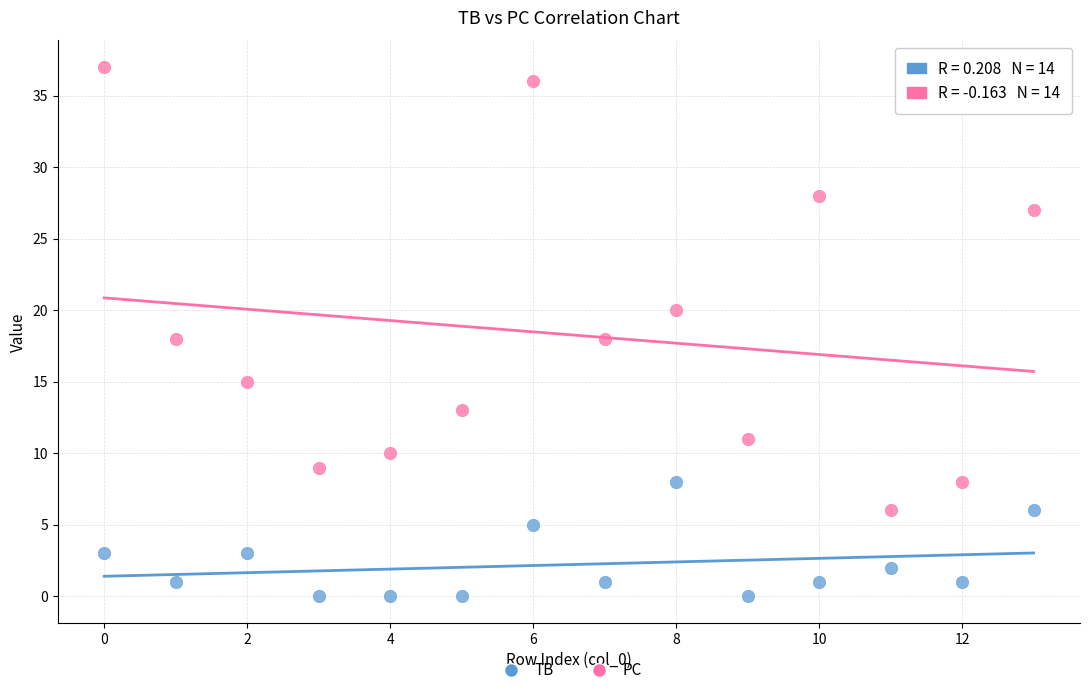

Which series has the largest Y range (max minus min)?

PC